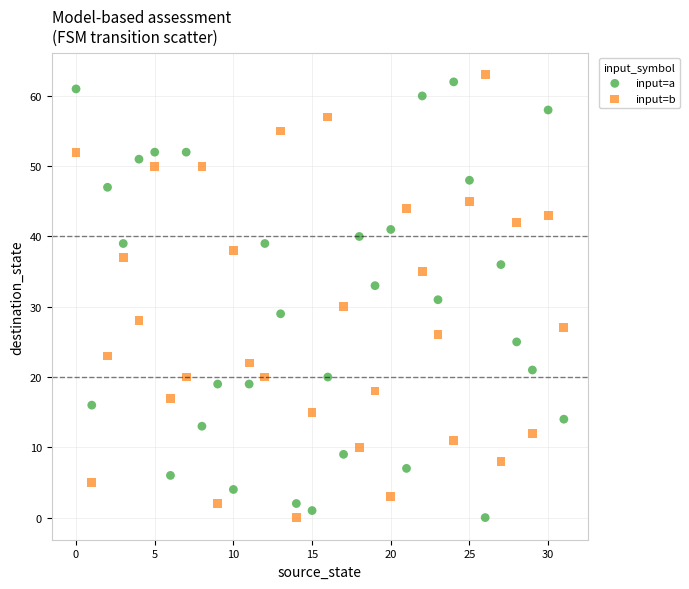

Across all data points, what is the range of Y values (max minus min)?

63